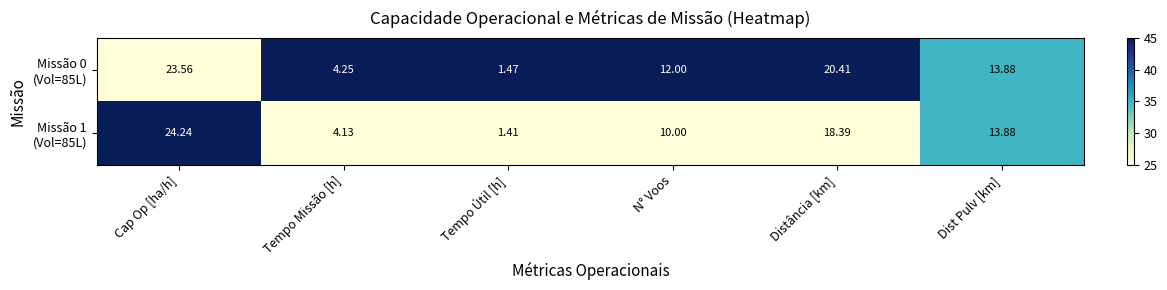

At which category is the sum across all series the highest?

Cap Op [ha/h]